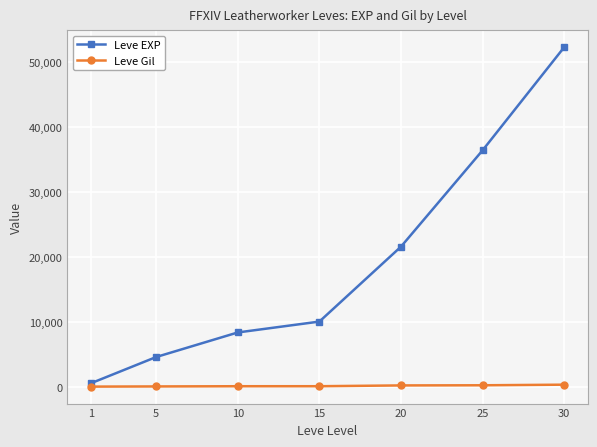

True or false: Leve Gil has a value of 172 at 10.

True